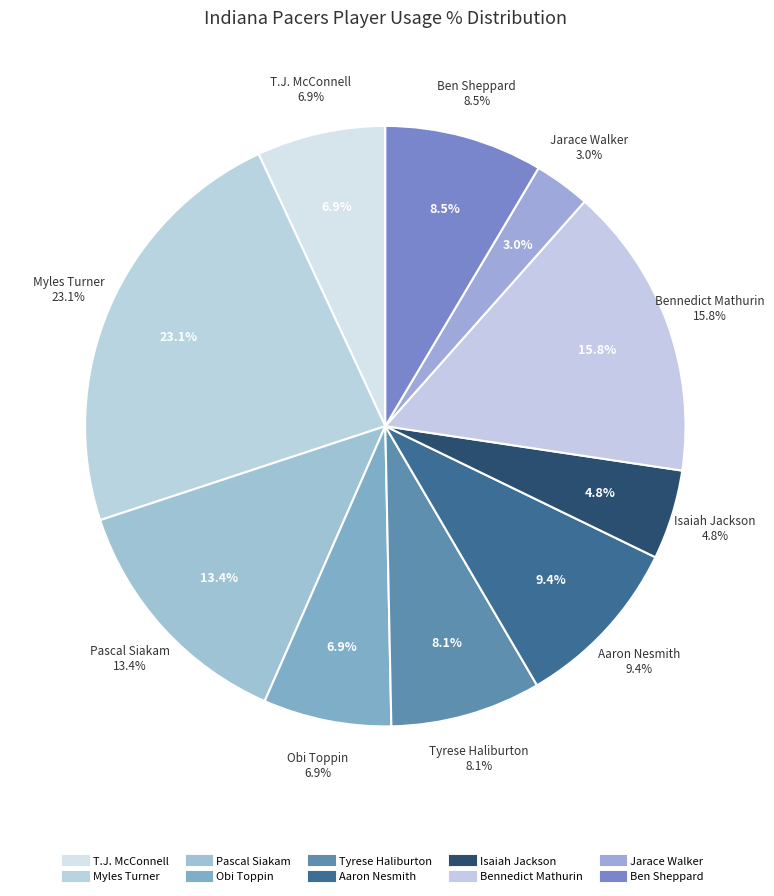

Does Aaron Nesmith account for over 50% of the chart?

No